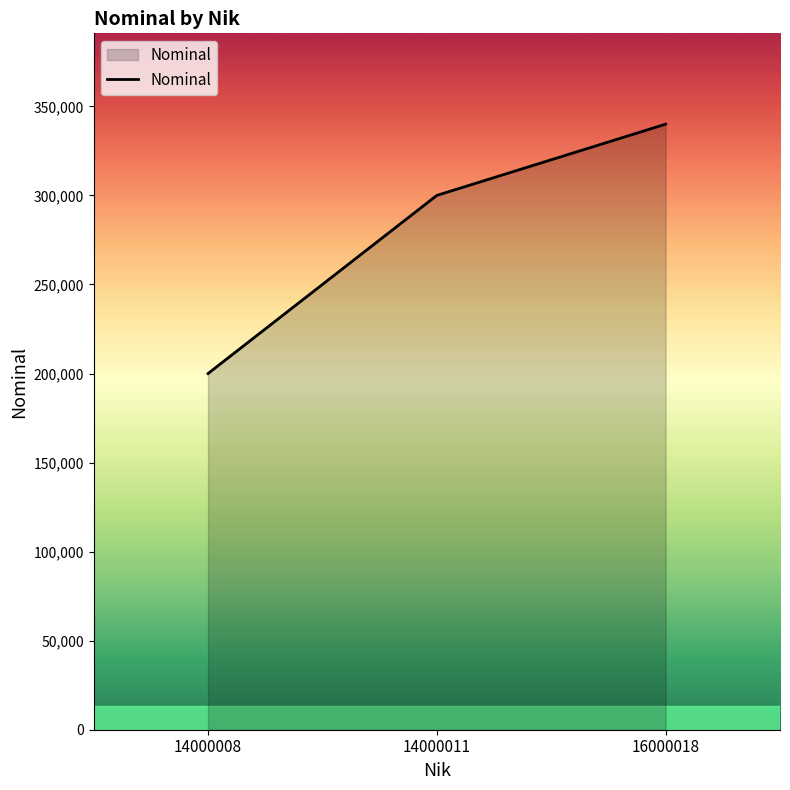

Where is the data nearest to the value 270000?

14000011